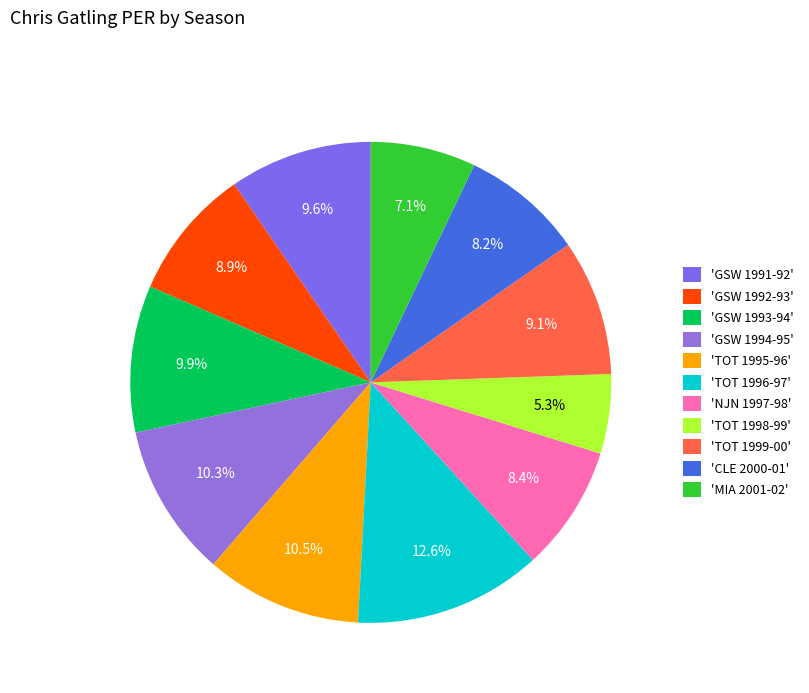

Is there any slice that represents more than half of the pie?

No